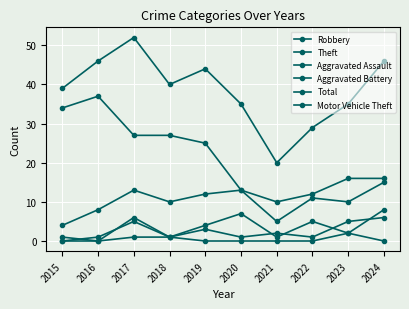

How many lines are shown in the chart?

6